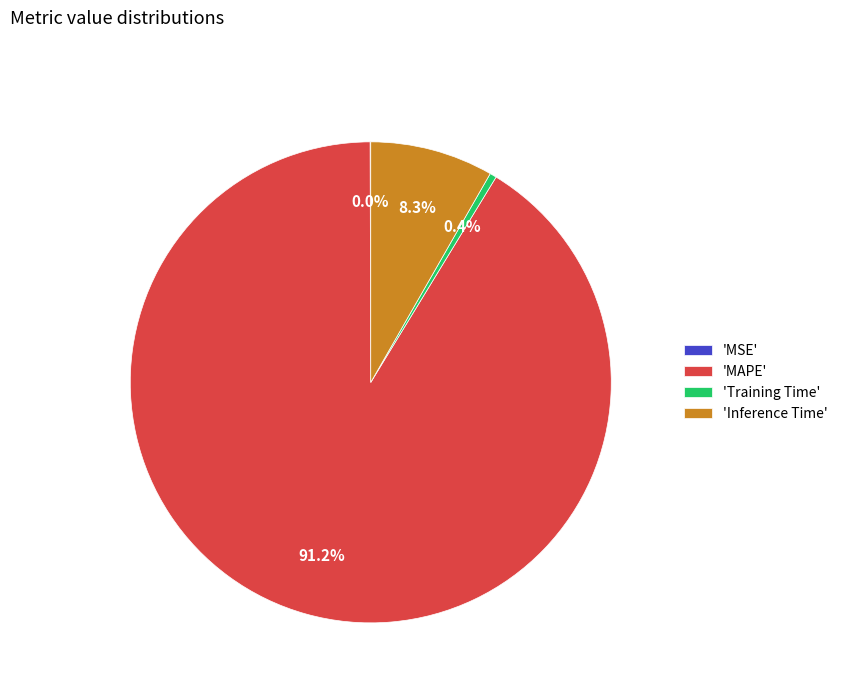

Does 'Training Time' represent more than half of the total?

No